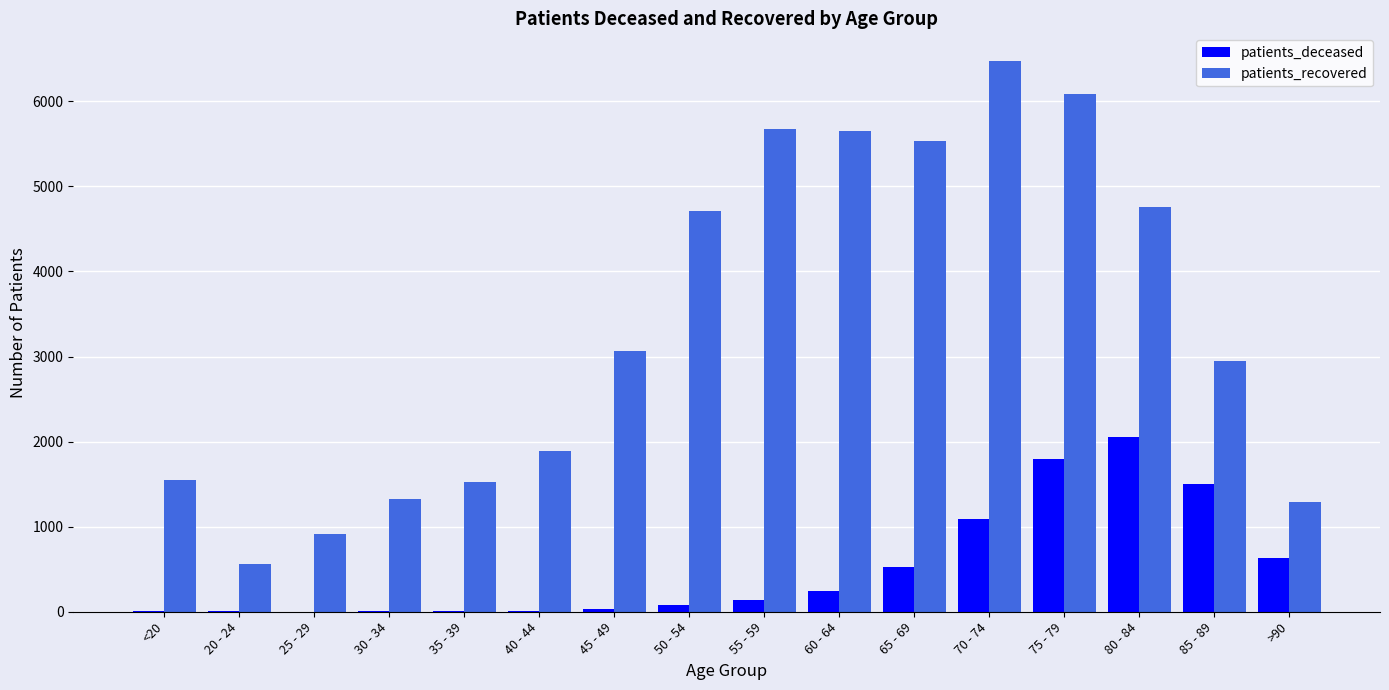

At which category is the sum across all series the highest?

75 - 79